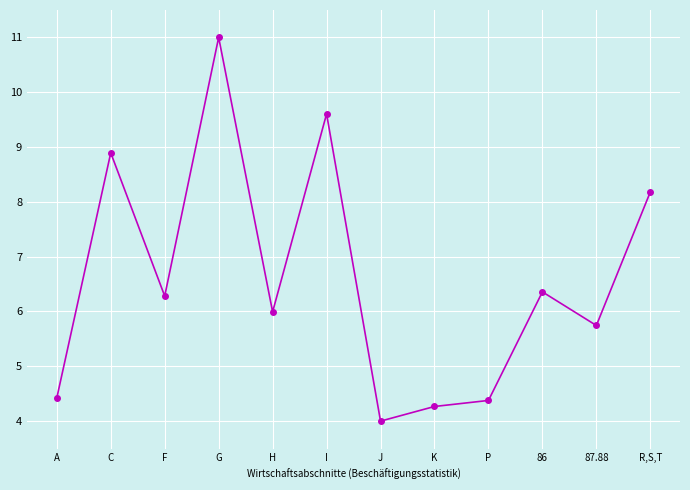

What is the value of the 5th point from the left?

6.0